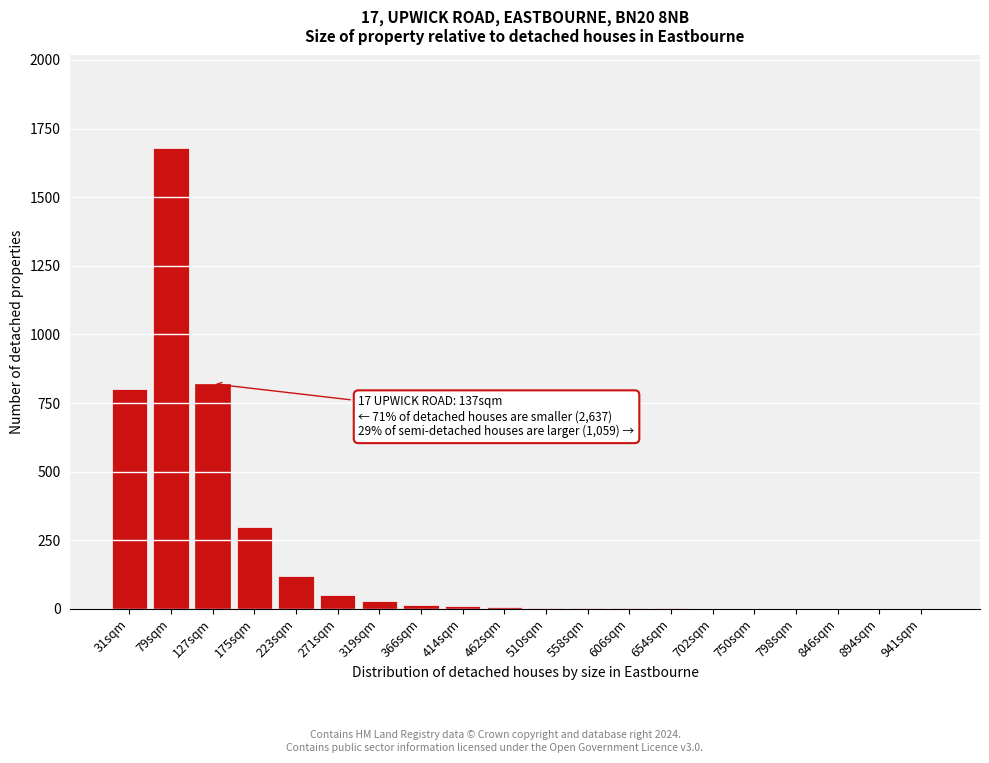

What is the sum of all values?

3848